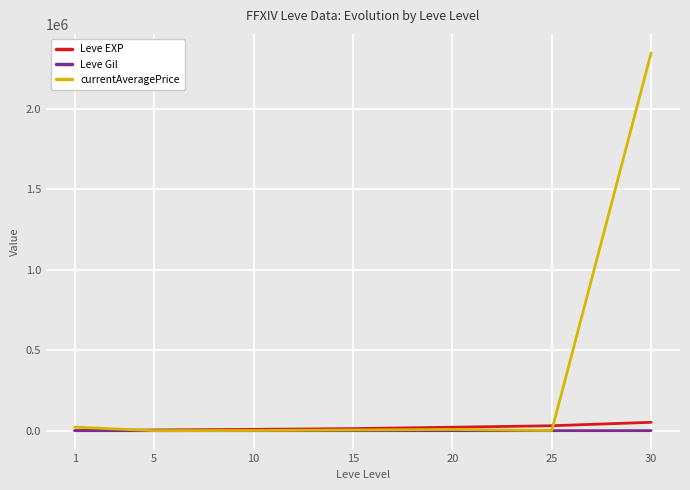

Which series has the largest range (max minus min)?

currentAveragePrice